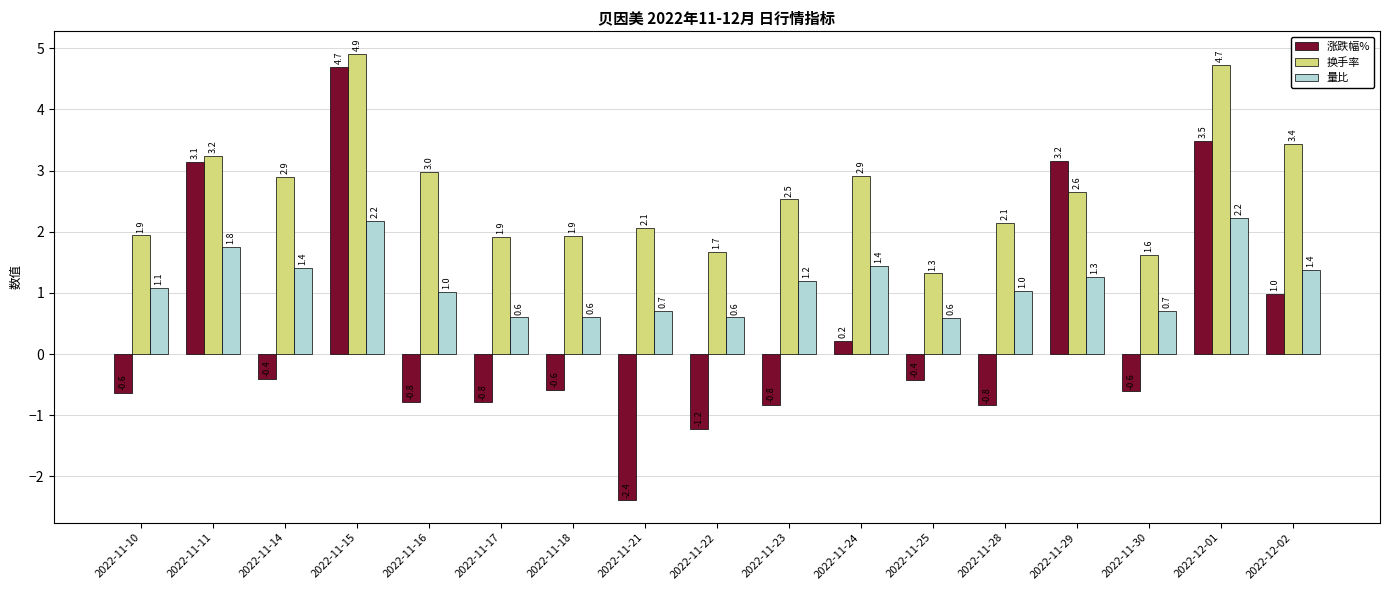

At which label does 涨跌幅% first exceed 0?

2022-11-11